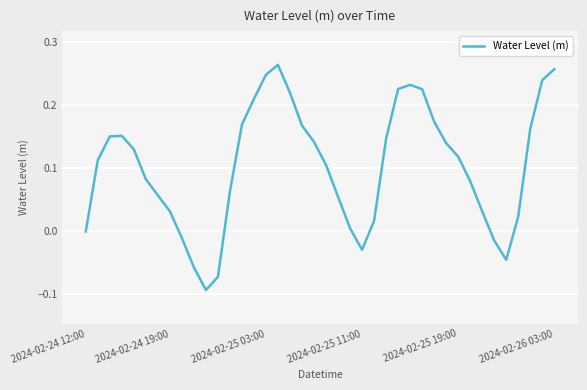

How many interior local peaks (higher than both neighbors) does the data have?

3